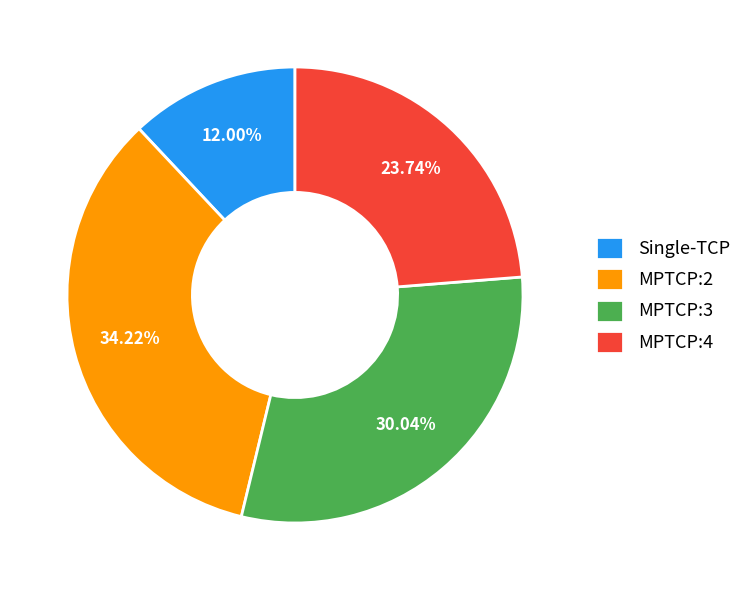

Which category has the smallest portion of the pie?

Single-TCP